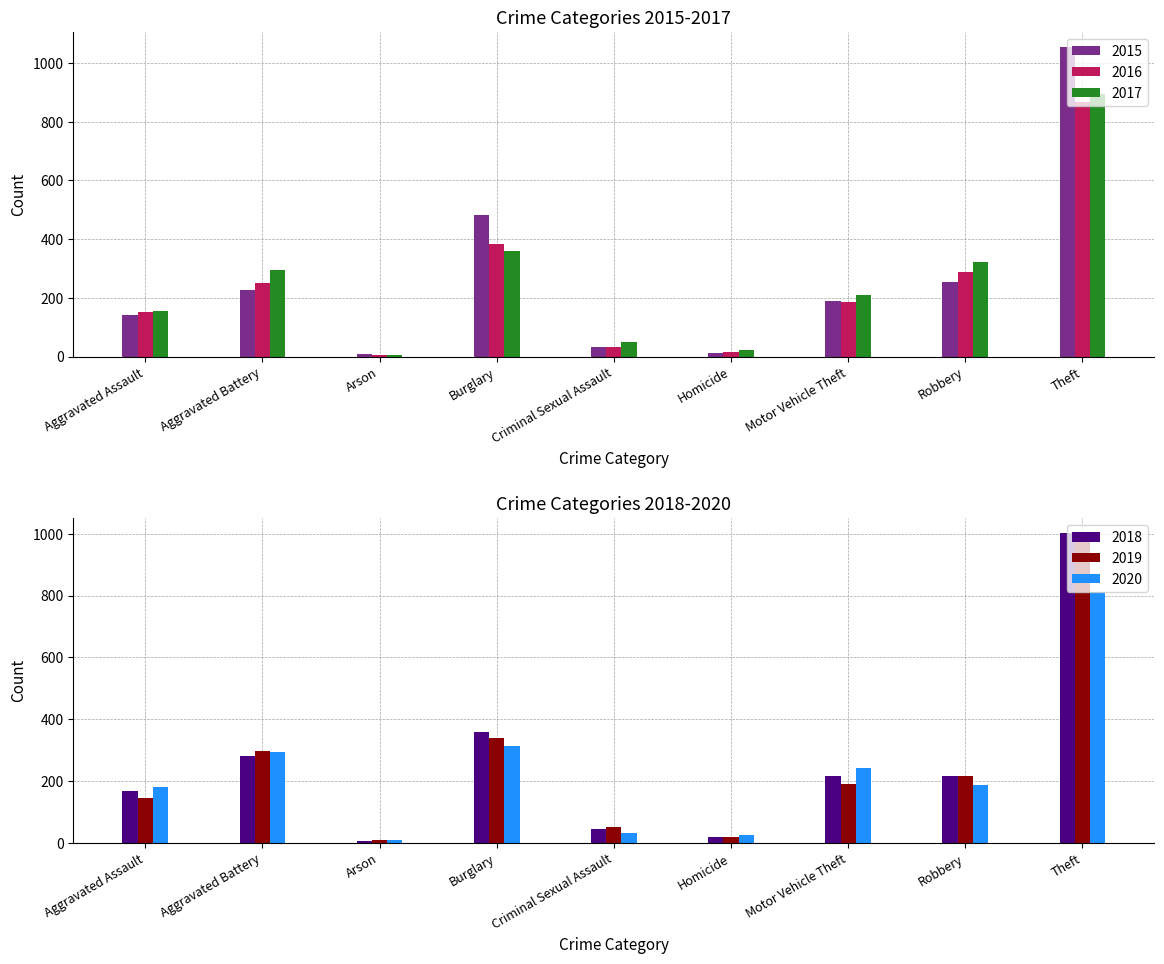

How many bars are there in total?

54